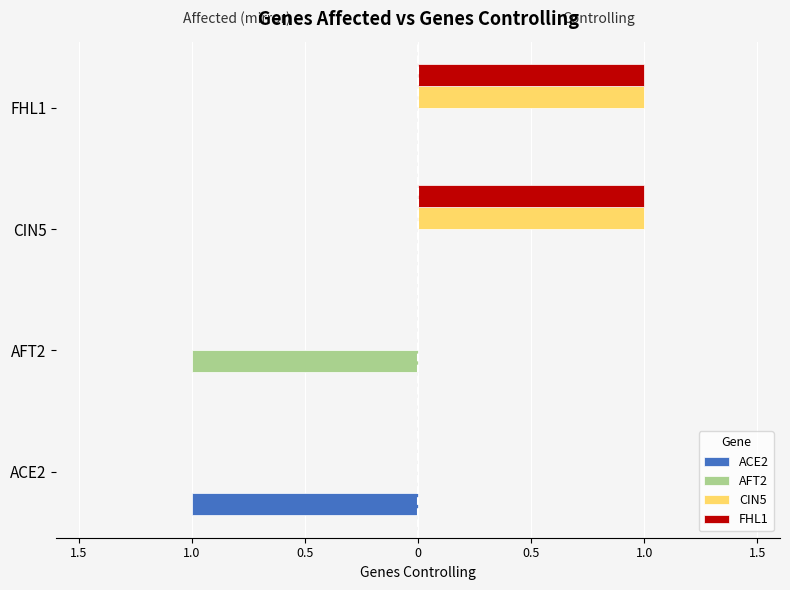

What is the sum of all AFT2 values?

-1